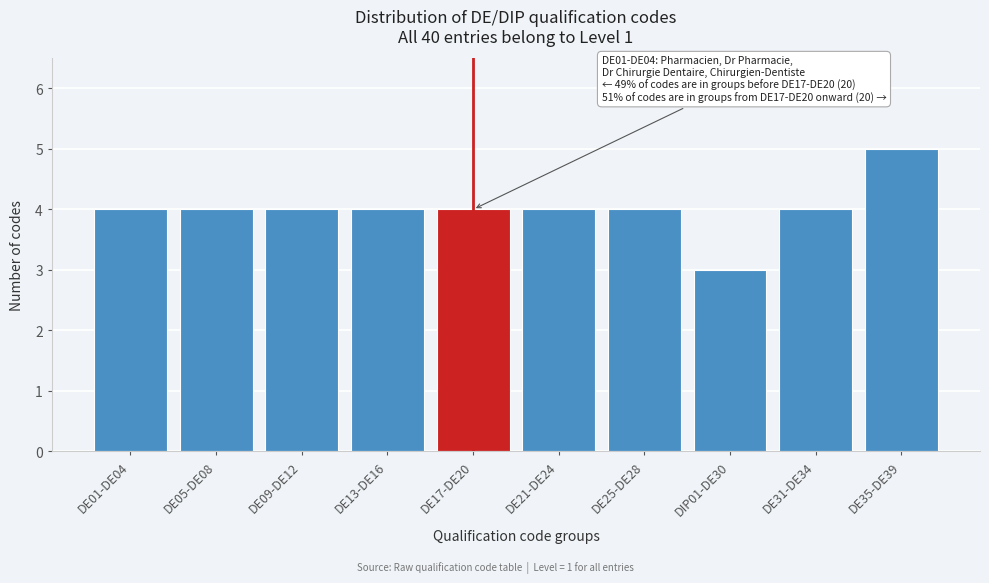

Reading right to left, what are all the values shown in this chart?

DE35-DE39=5	DE31-DE34=4	DIP01-DE30=3	DE25-DE28=4	DE21-DE24=4	DE17-DE20=4	DE13-DE16=4	DE09-DE12=4	DE05-DE08=4	DE01-DE04=4